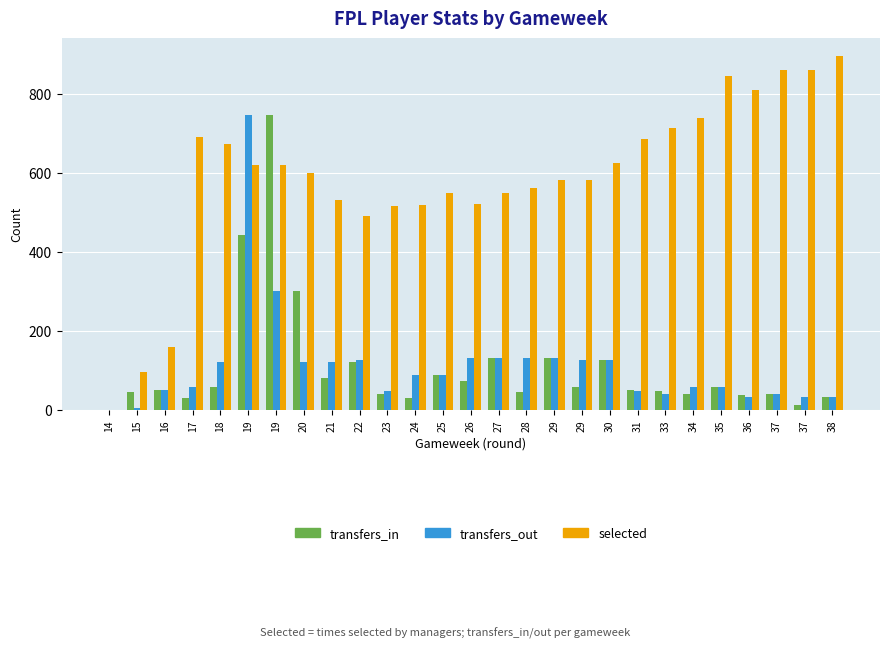

What is the total value across all series at 25?

726